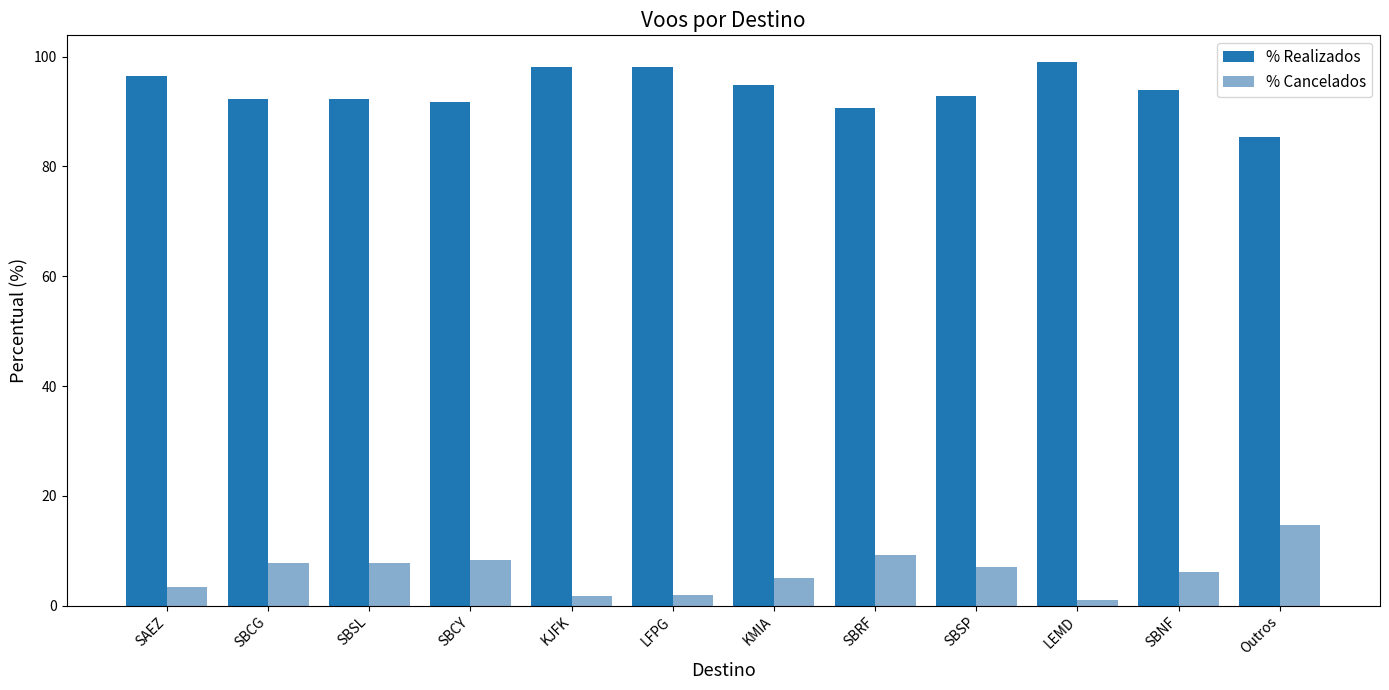

What is the total value across all series at SBSL?

100.0